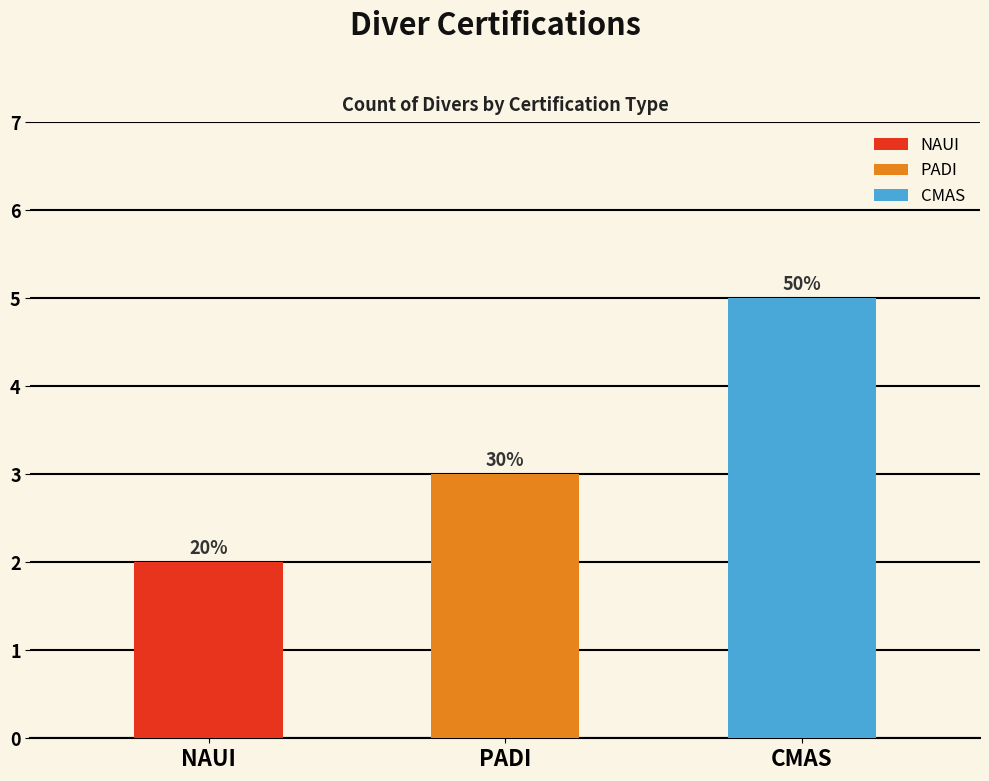

At which label does the data first exceed 3?

CMAS